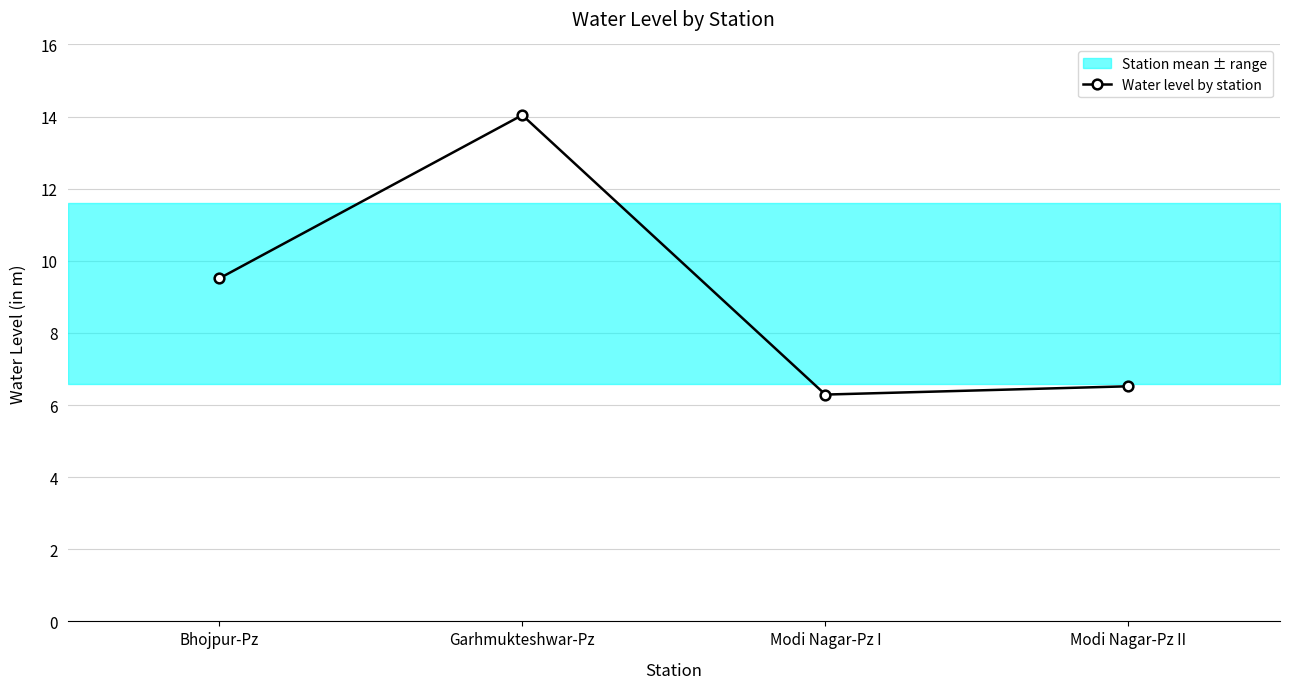

Is it true that the value at Modi Nagar-Pz I is 3.0?

False